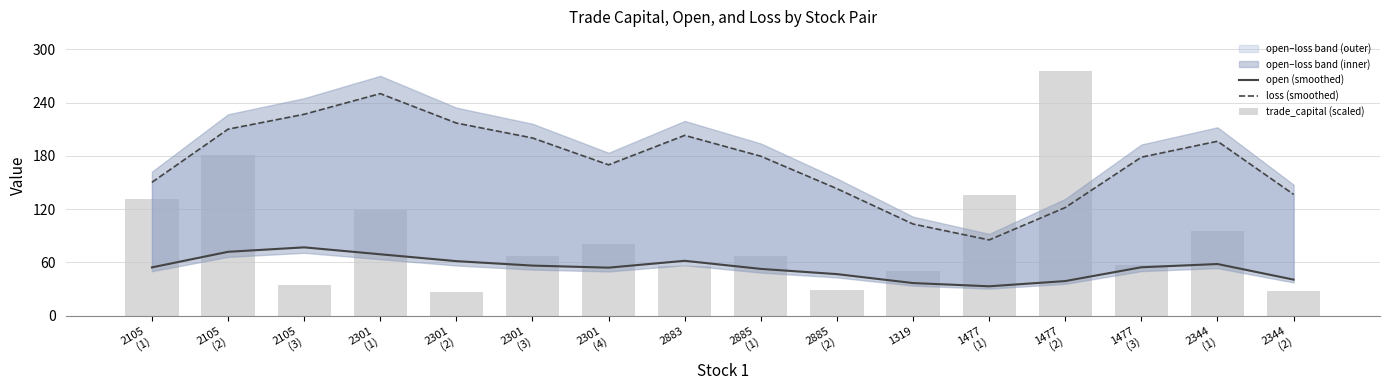

Between 2885
(2) and 1477
(3), which series saw the biggest shift?

loss (smoothed)